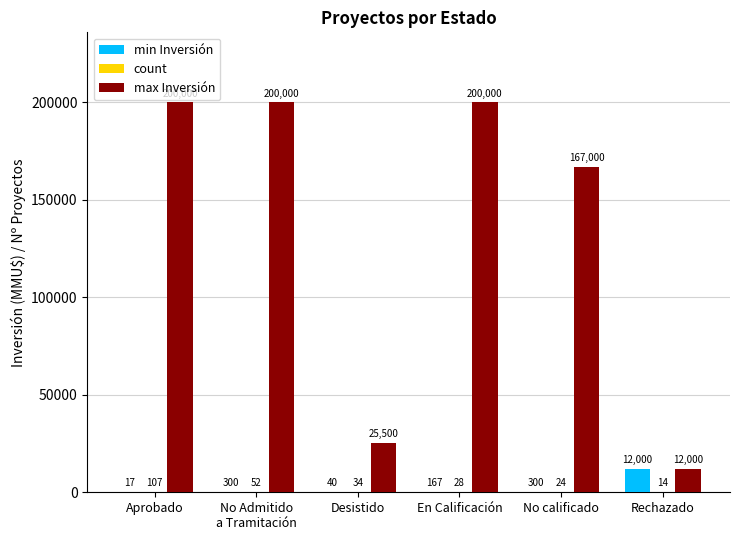

What is the maximum value shown in the chart?

200000